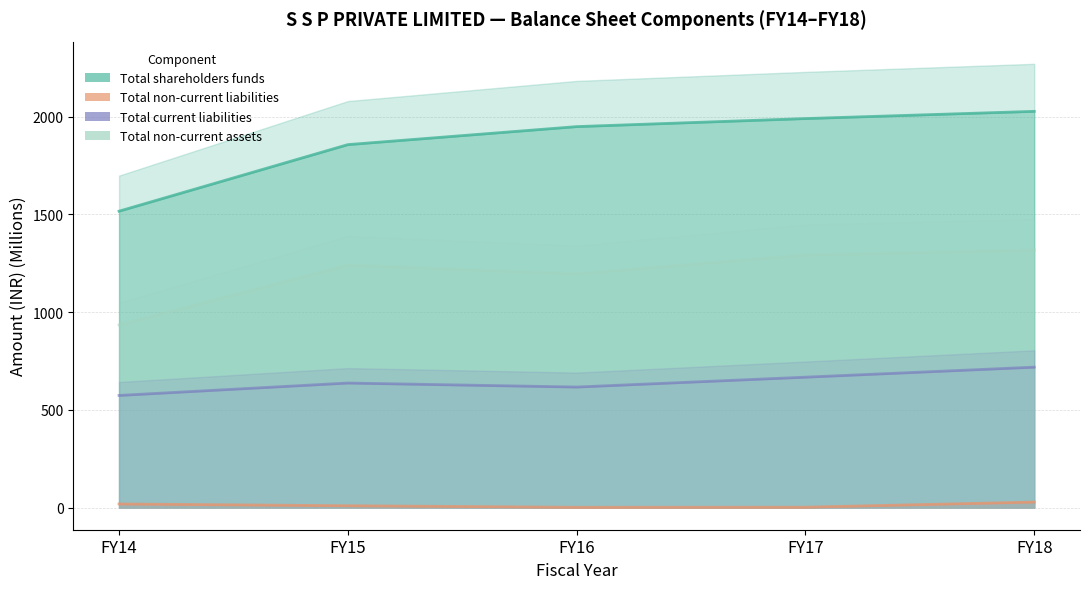

True or false: Total current liabilities and Total shareholders funds intersect in this chart.

False